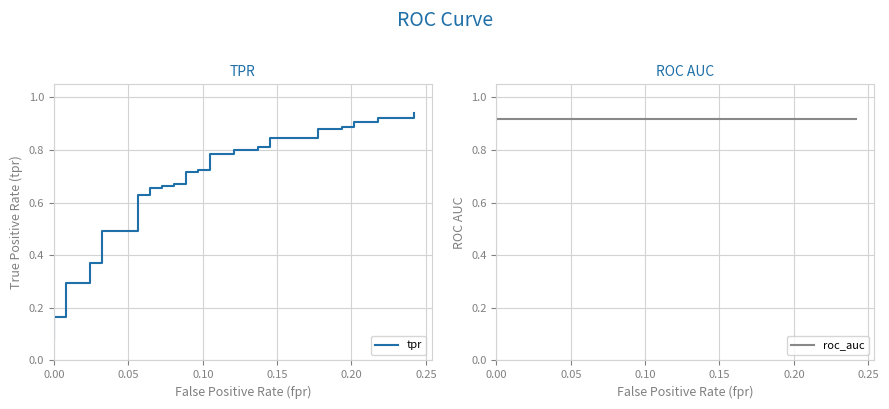

What is the value of the roc_auc point at the 5th from the left?

0.9